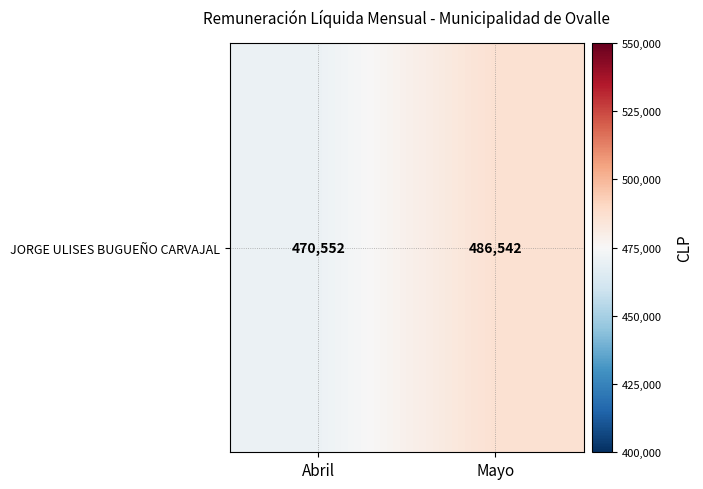

List the labels in order of value, largest first.

Mayo, Abril